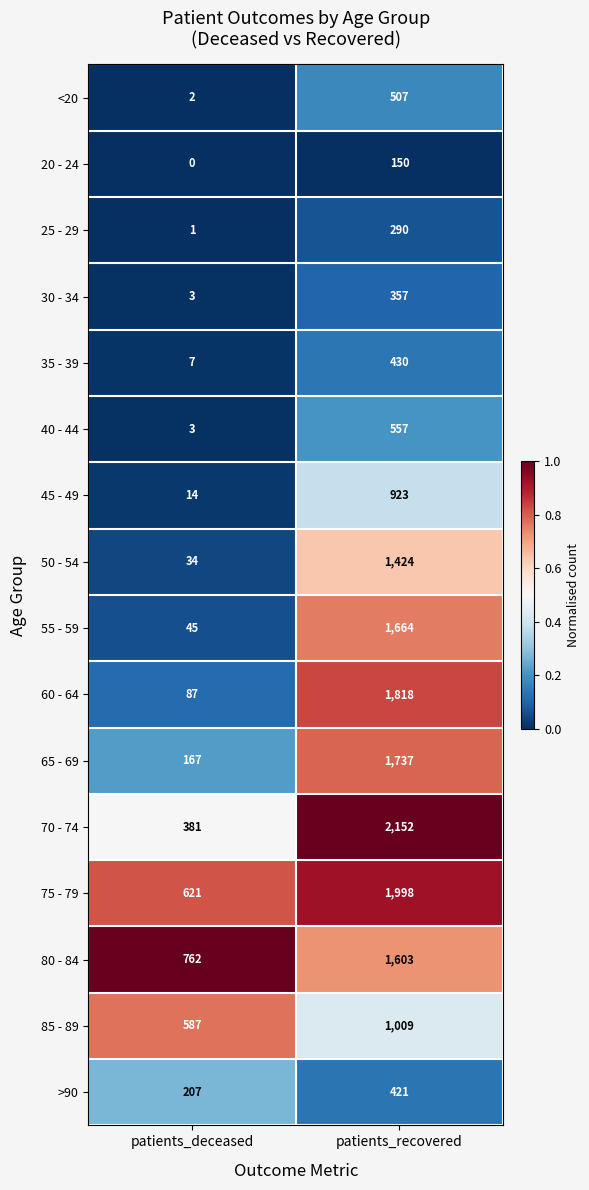

What is the average value of the 20 - 24 series?

75